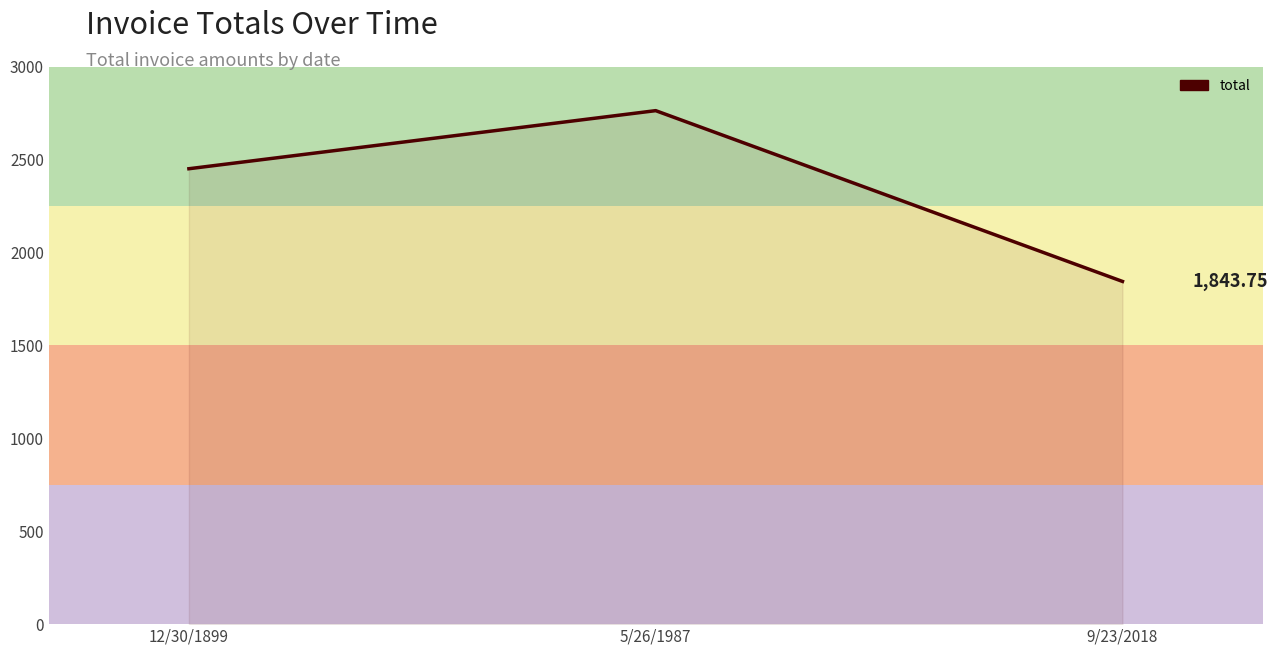

Is it true that the value at 12/30/1899 is 2450.0?

True